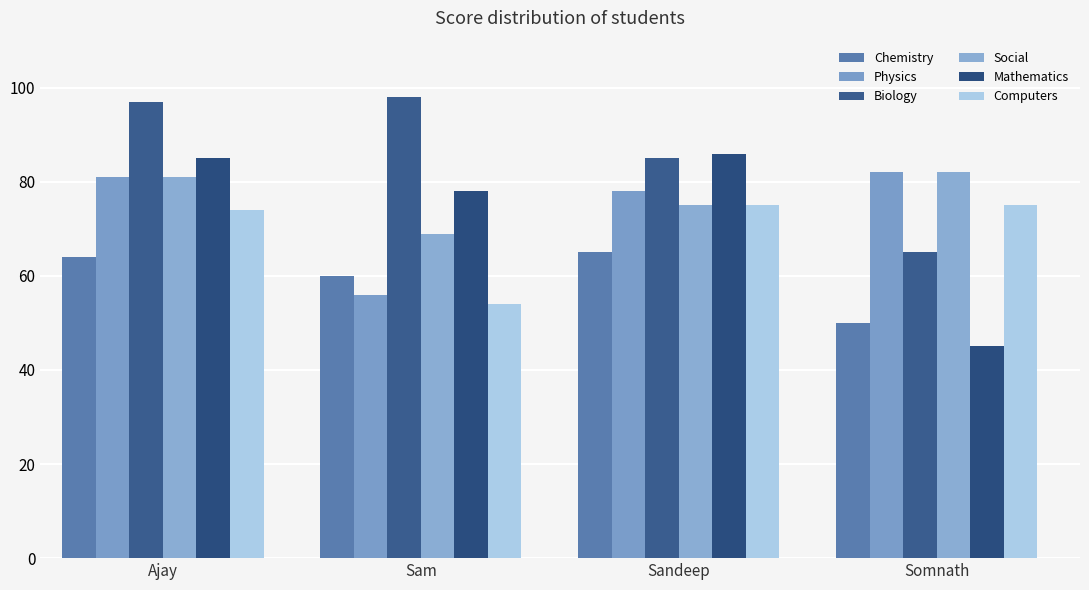

What is the maximum value shown in the chart?

98